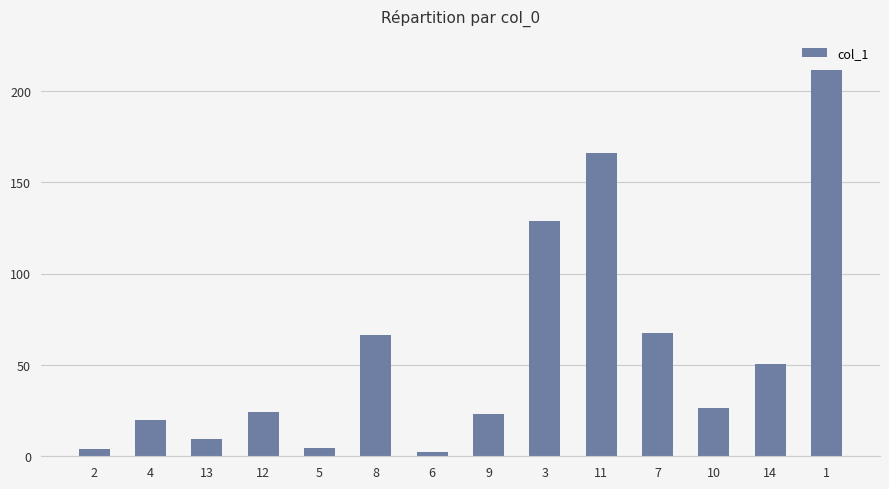

What is the difference between the maximum and minimum values?

209.3